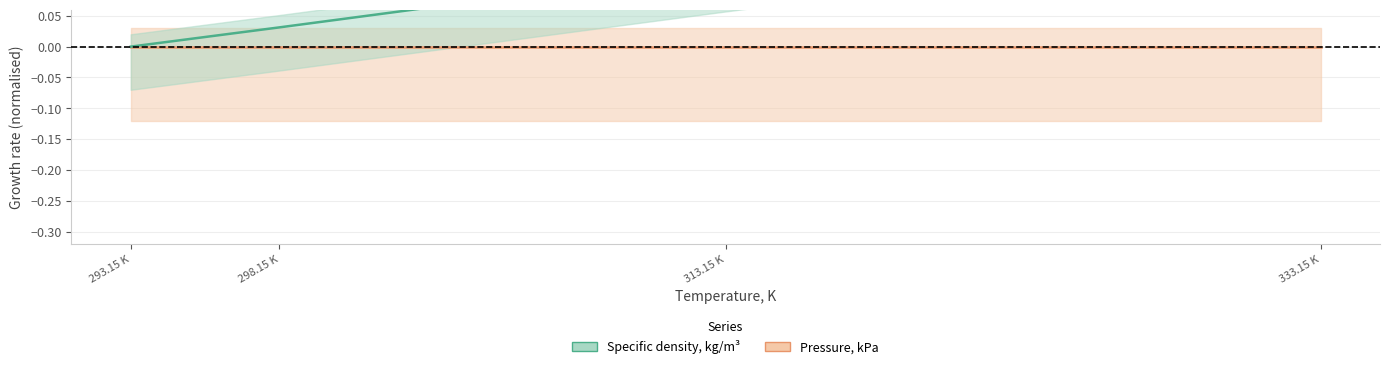

True or false: the data shows 0.4 at 333.15 K.

False